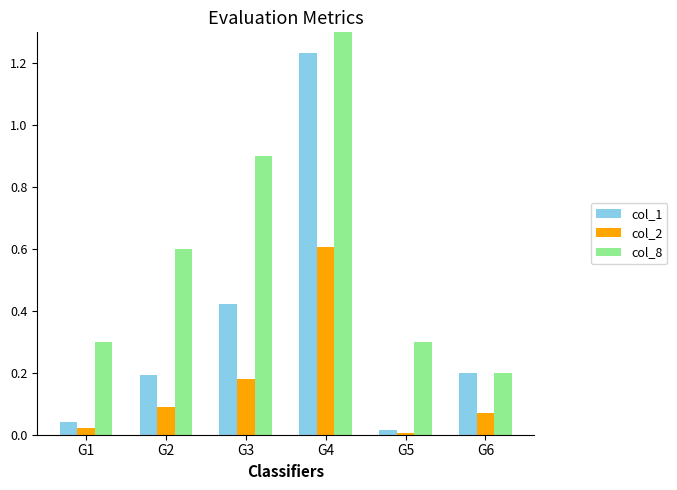

Rank the categories by col_1 value from highest to lowest.

G4, G3, G6, G2, G1, G5